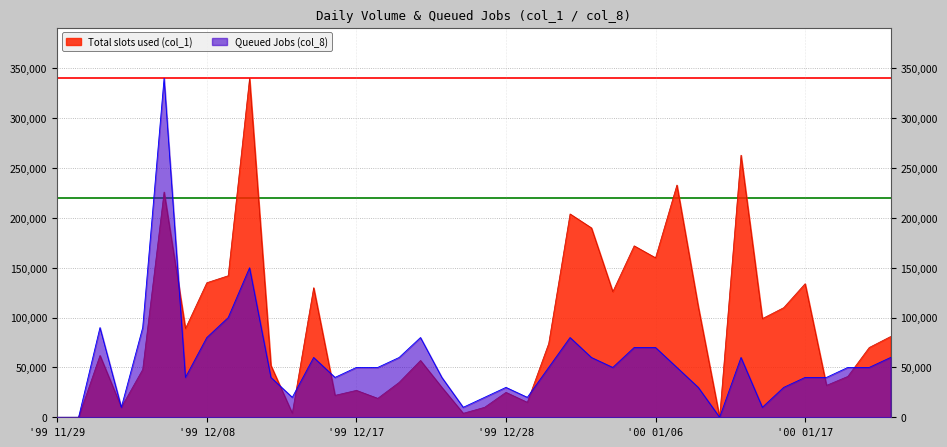

What is the spread (max minus min) of values at '99 12/17?

23000